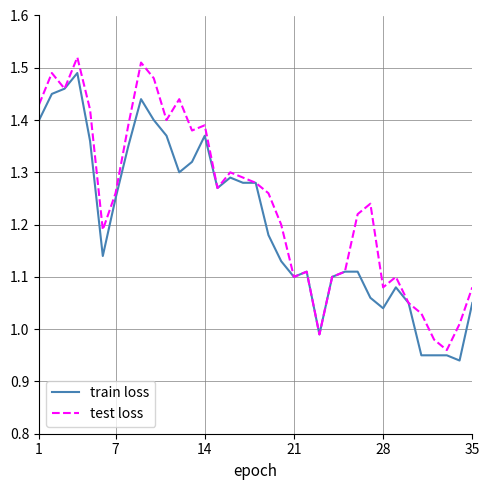

Rank the series by their average value, from lowest to highest.

train loss, test loss